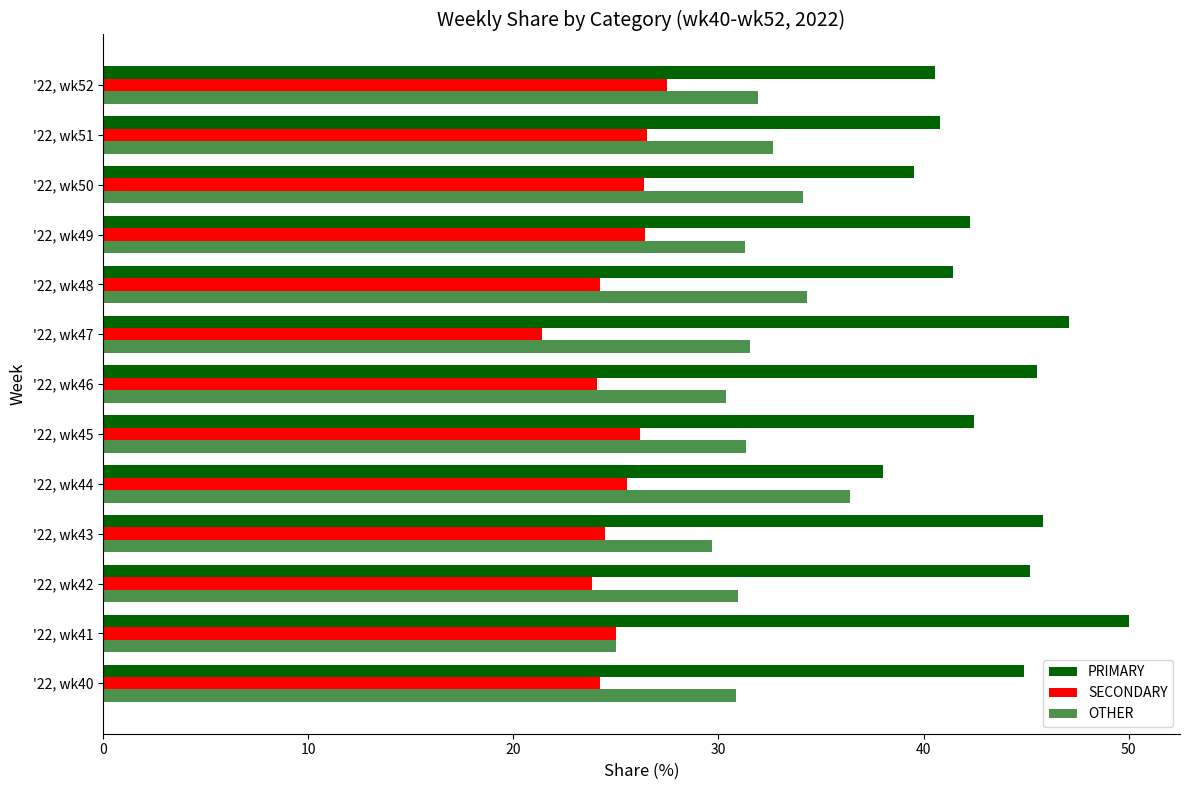

How many distinct data groups are displayed?

3